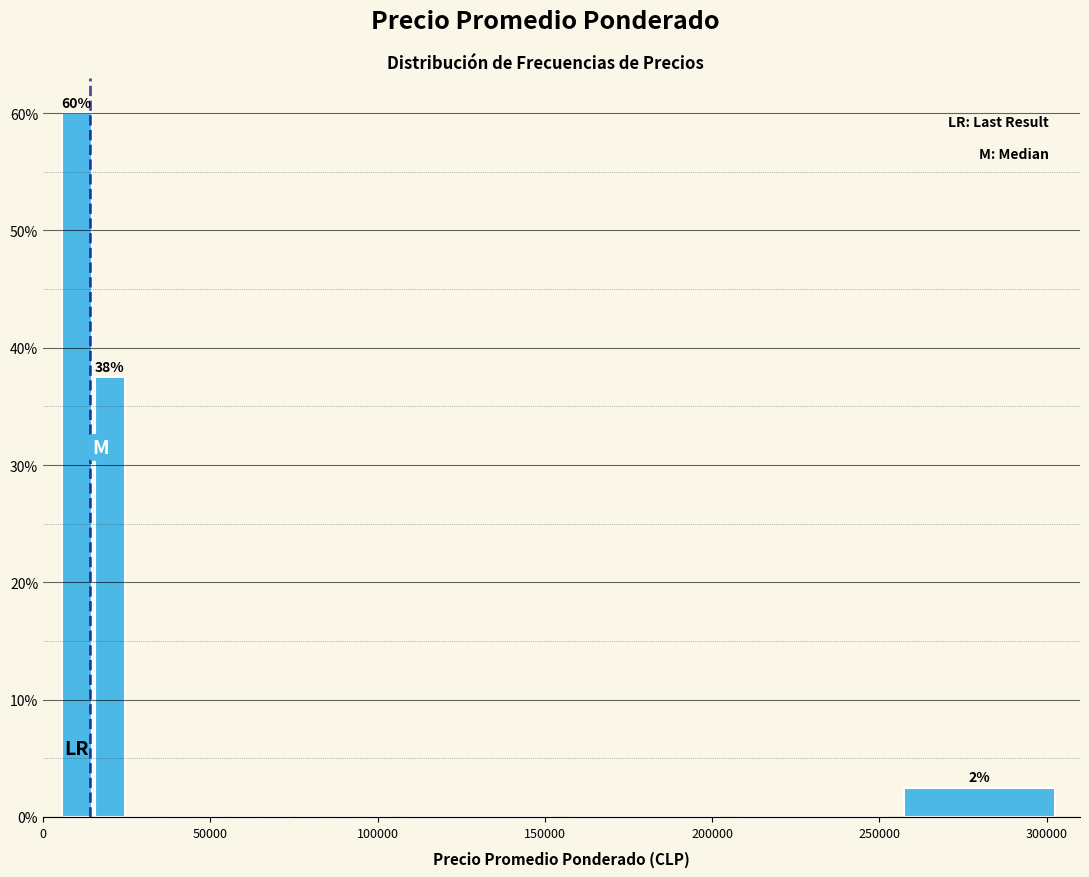

Around what value on the x-axis is the tallest bar? Give the approximate position of its centre, as read against the axis.

10000